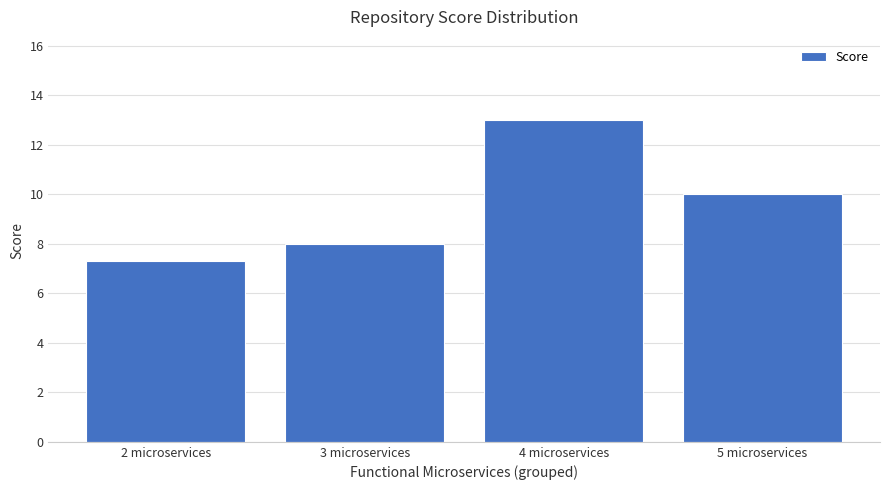

Count the values in the range 8 to 13.

3